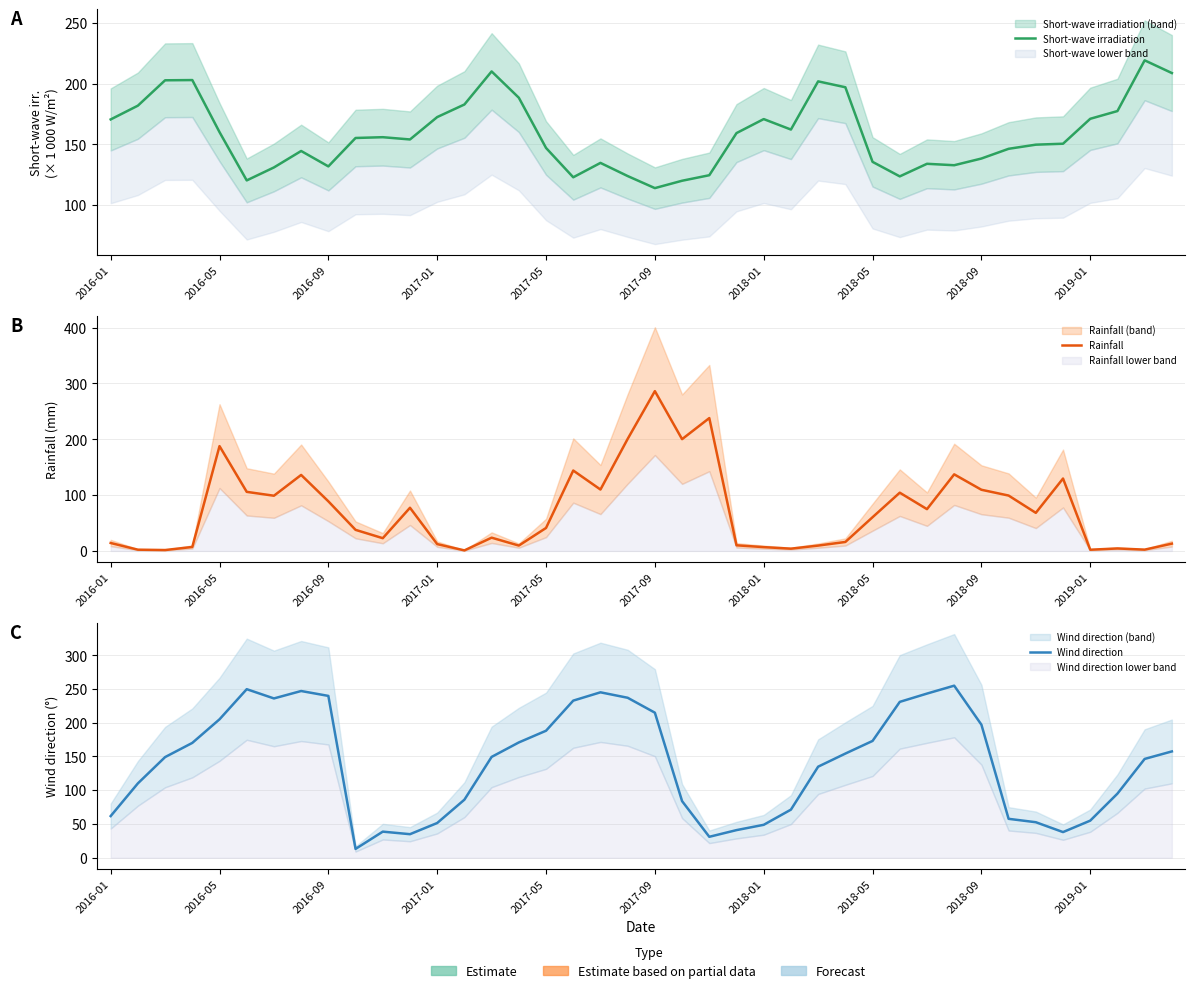

How many data points in Short-wave irradiation are above 155?

20